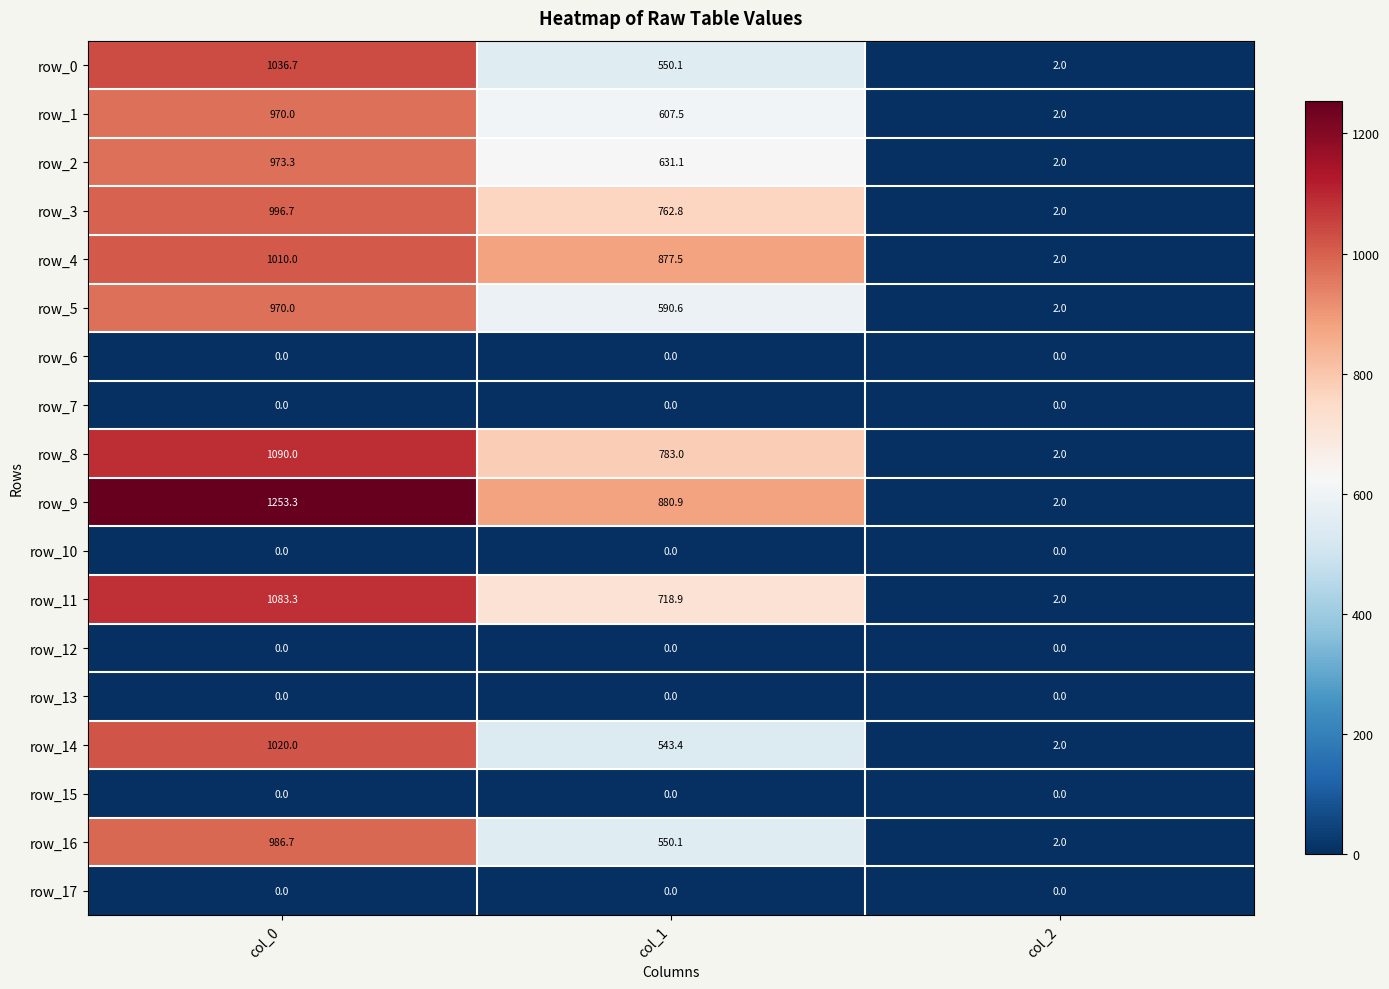

At which label does row_2 first exceed 631?

col_0